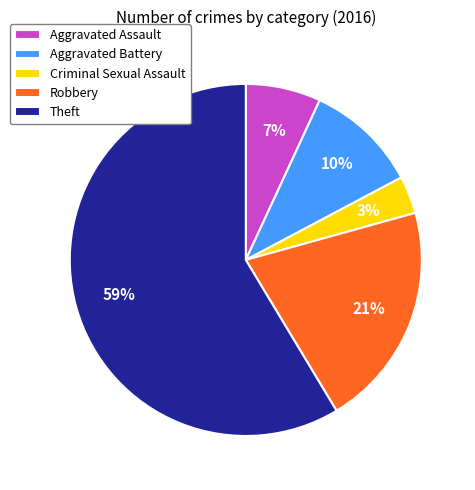

Combined, do Aggravated Assault and Theft account for over 50%?

Yes